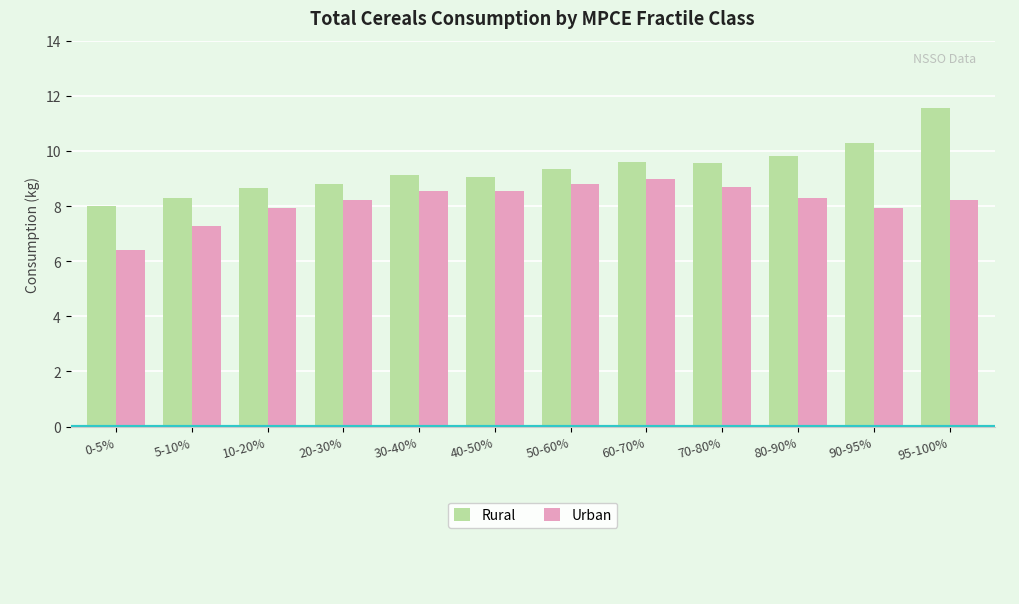

How many bars are there in each group?

2